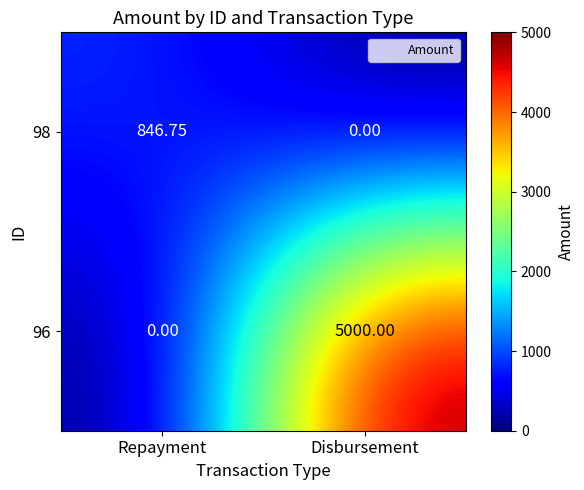

At which label is 96 closest to 2500?

Repayment